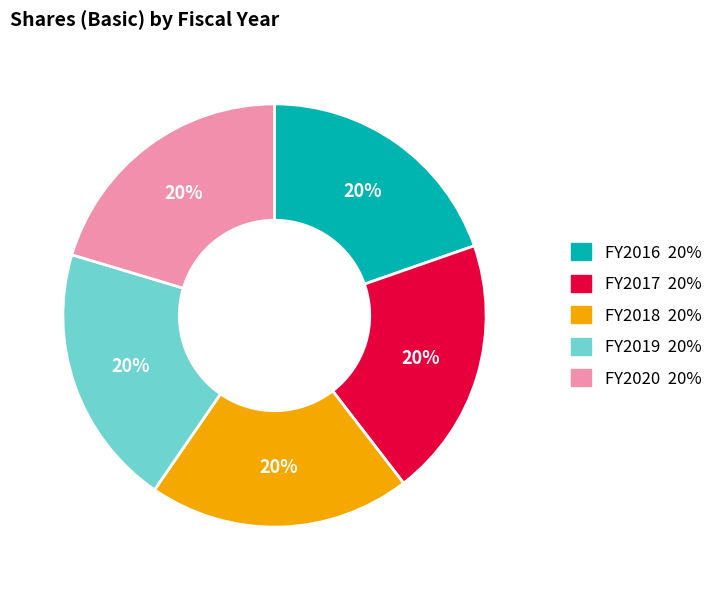

Does any single category account for the majority?

No